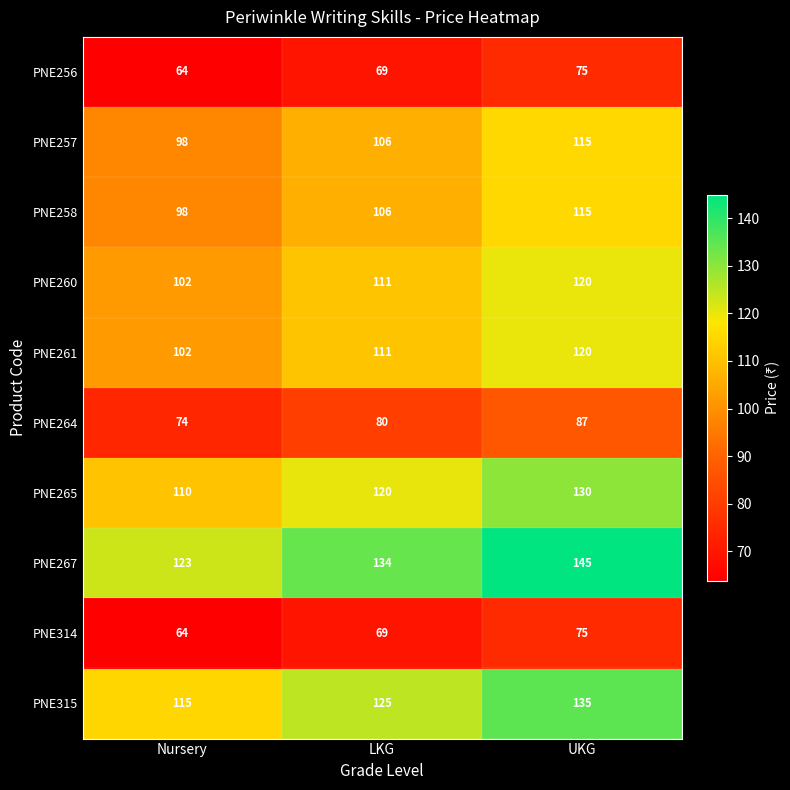

Is it true that PNE267 equals 145 at UKG?

True